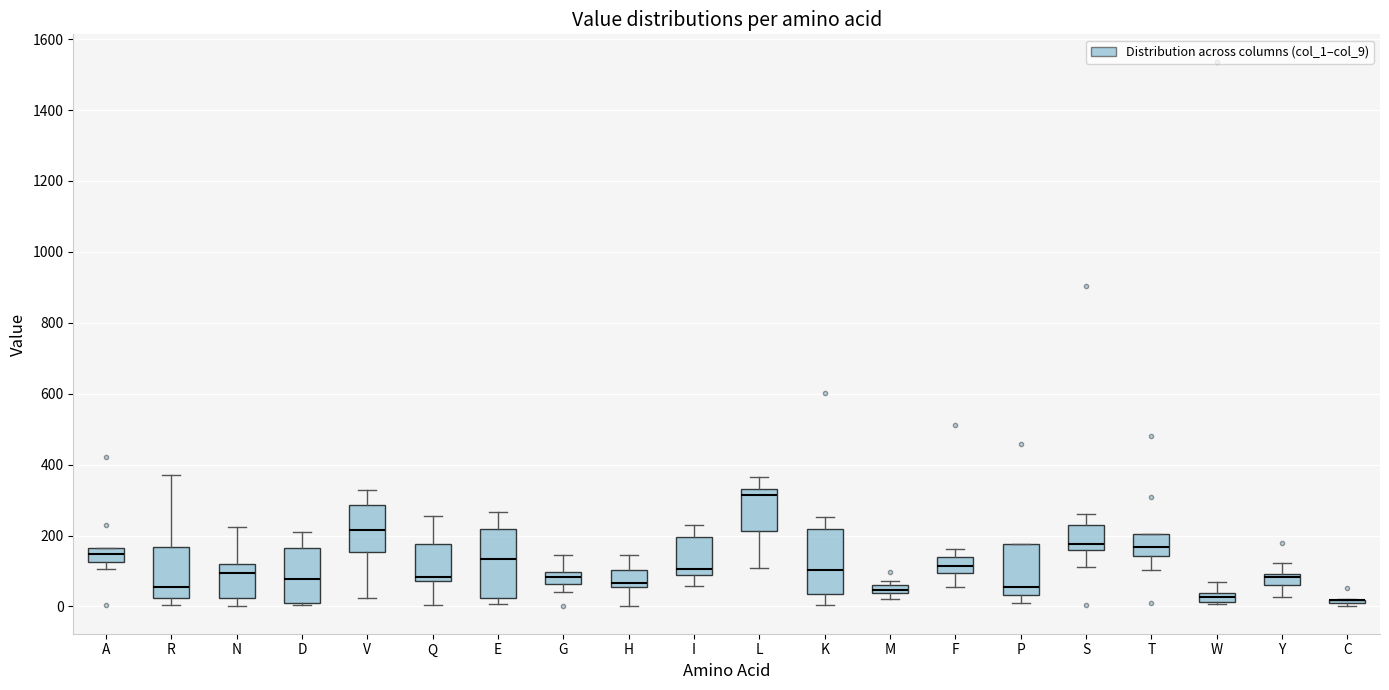

Where does the median line of the box for I sit on the y-axis? The values are not printed on the chart, so give them approximately, as read against the axis.

100